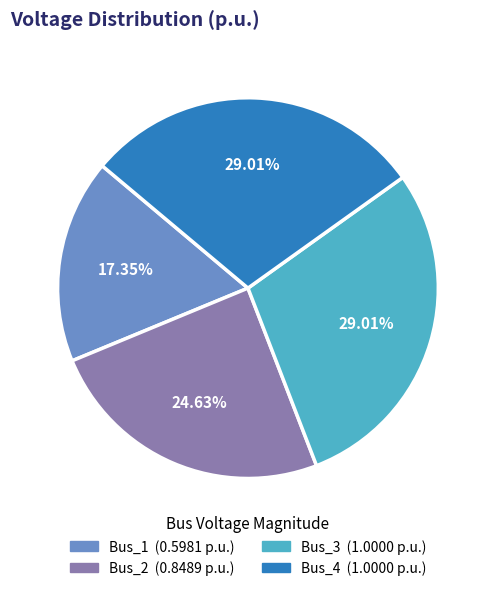

The Bus_2 slice represents 30% of the pie. True or false?

False